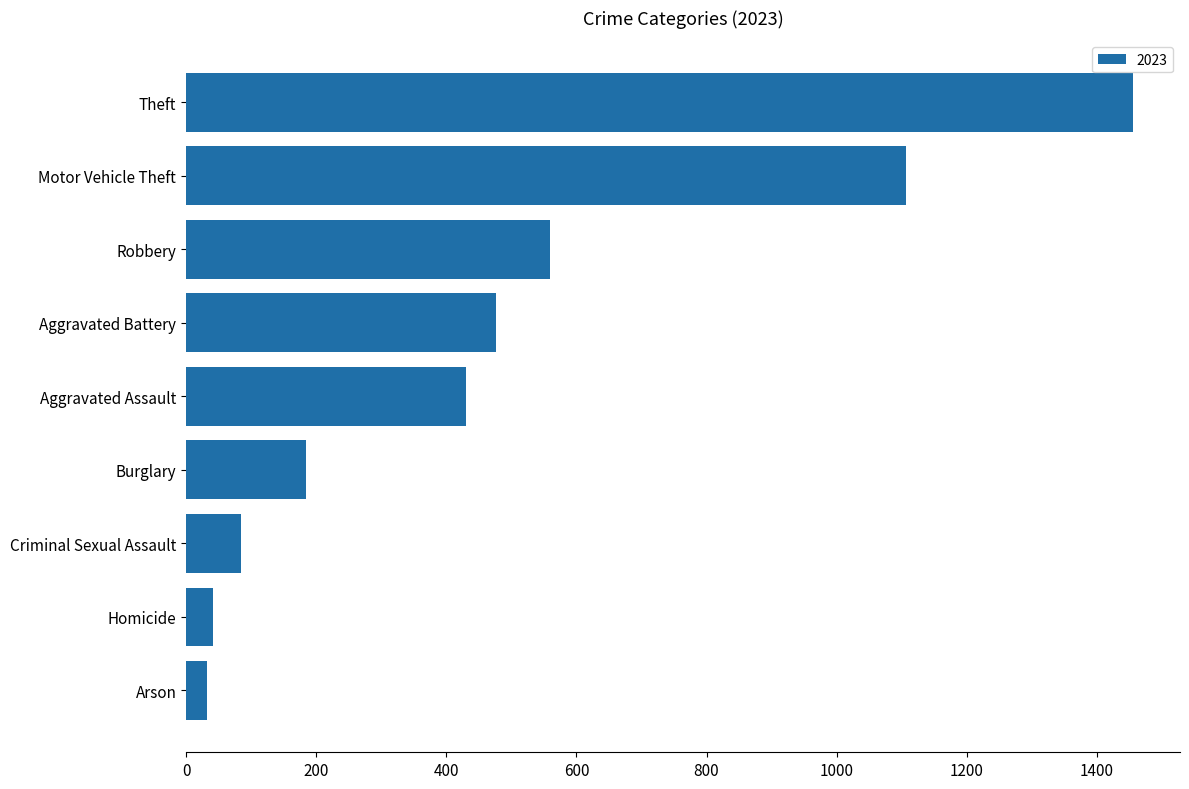

How many distinct data groups are displayed?

1